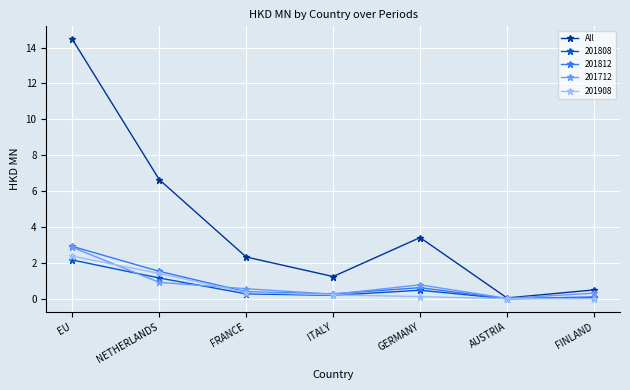

Which series has the largest range (max minus min)?

All